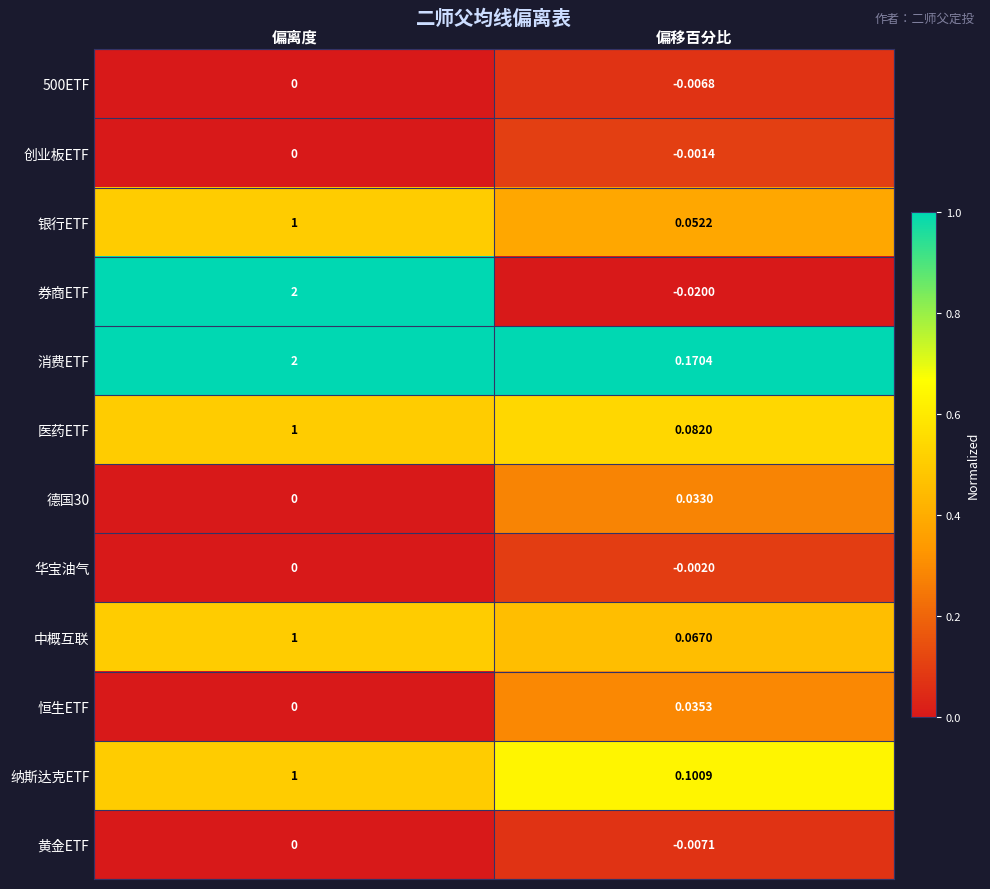

Which series has the widest spread of values?

券商ETF